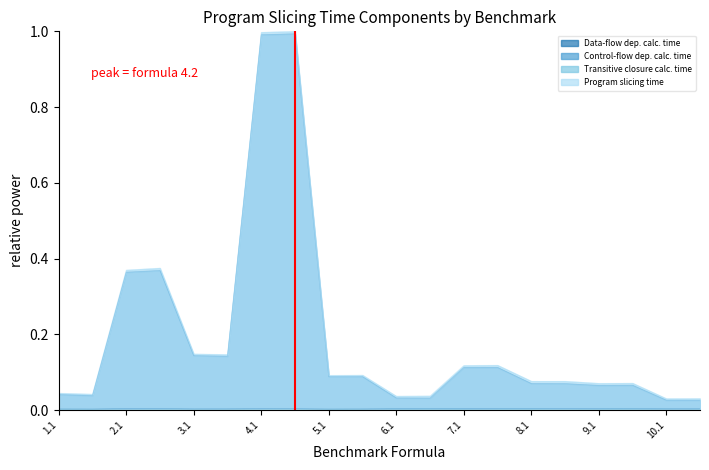

True or false: Control-flow dep. calc. time and Data-flow dep. calc. time cross at least once.

False